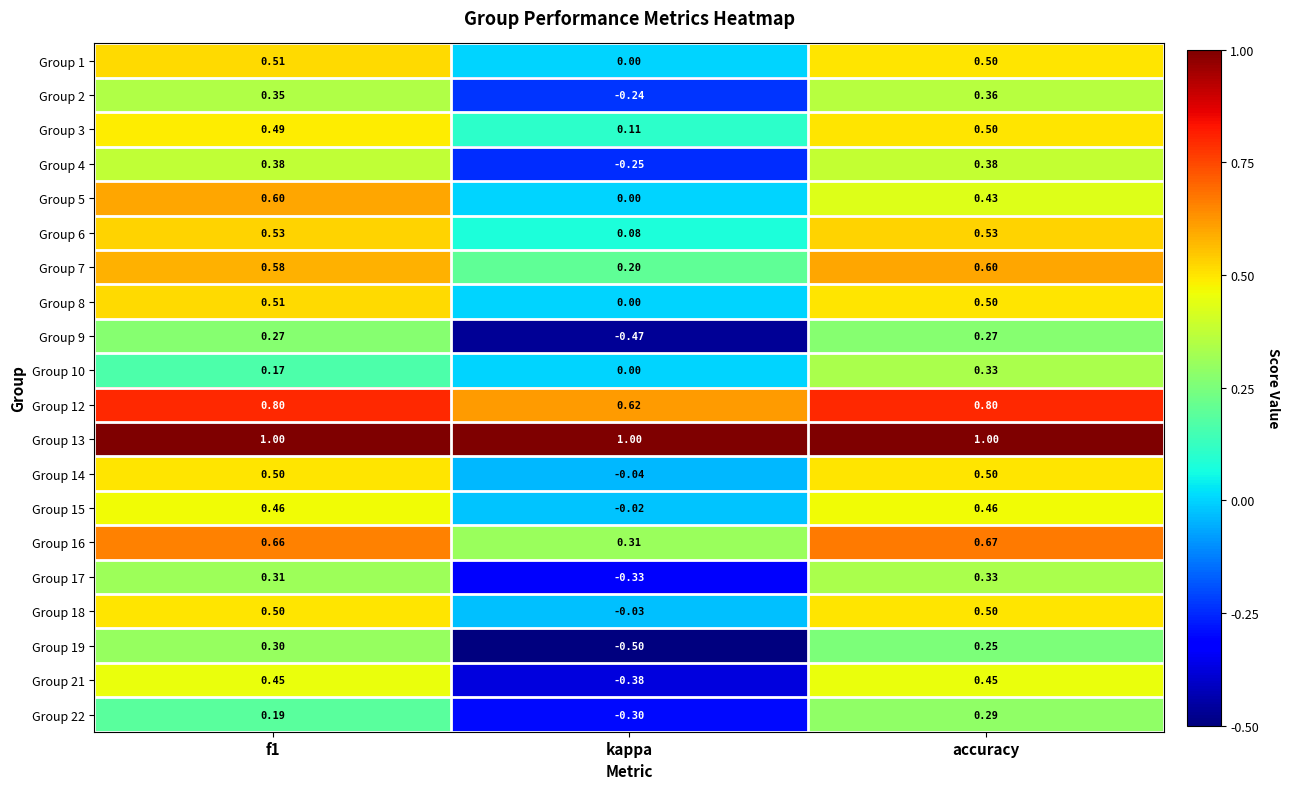

What is the maximum value shown in the chart?

1.0